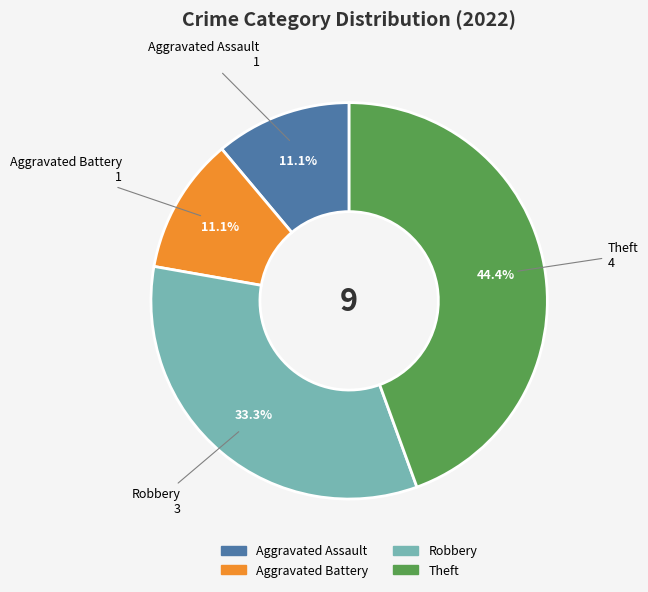

What portion of the pie excludes Aggravated Assault?

88.9%